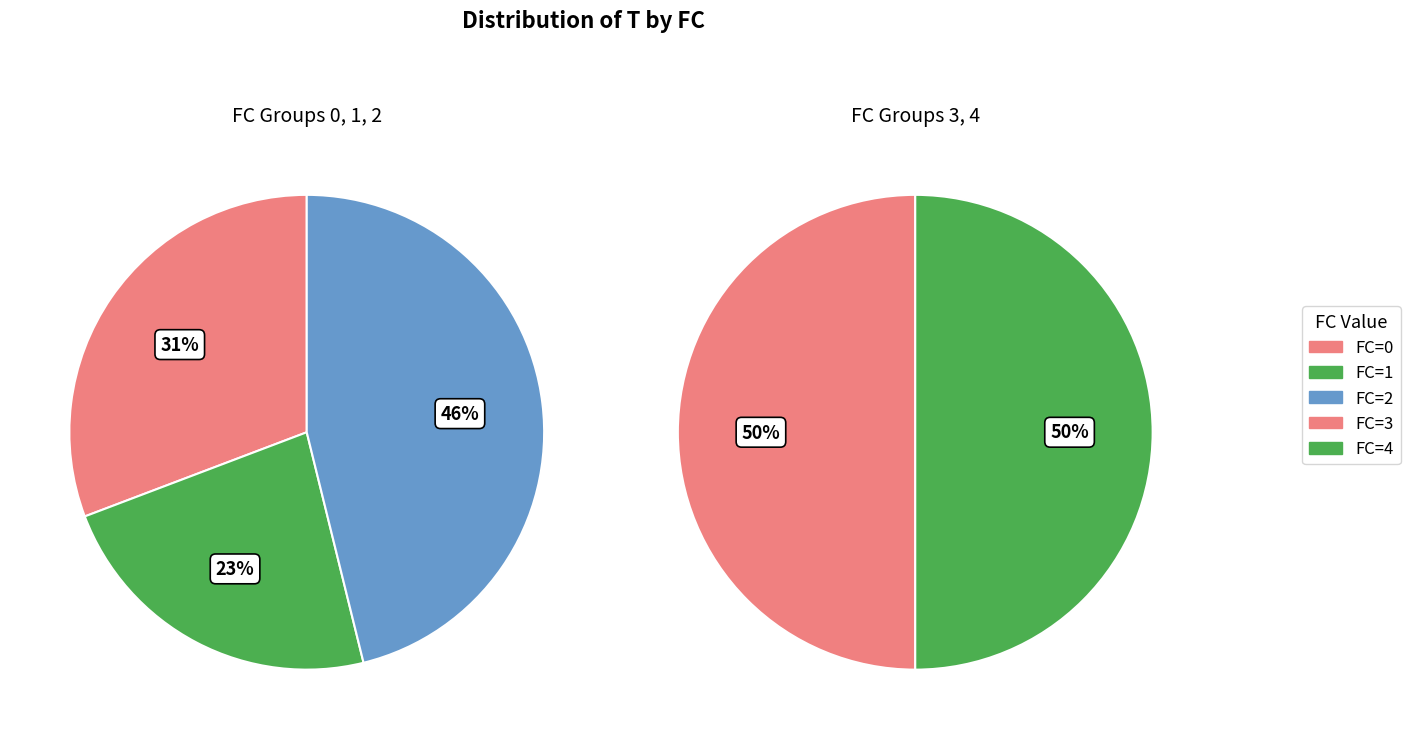

Rank the series at 0 from highest to lowest value.

FC=2, FC=0, FC=1, FC=3, FC=4